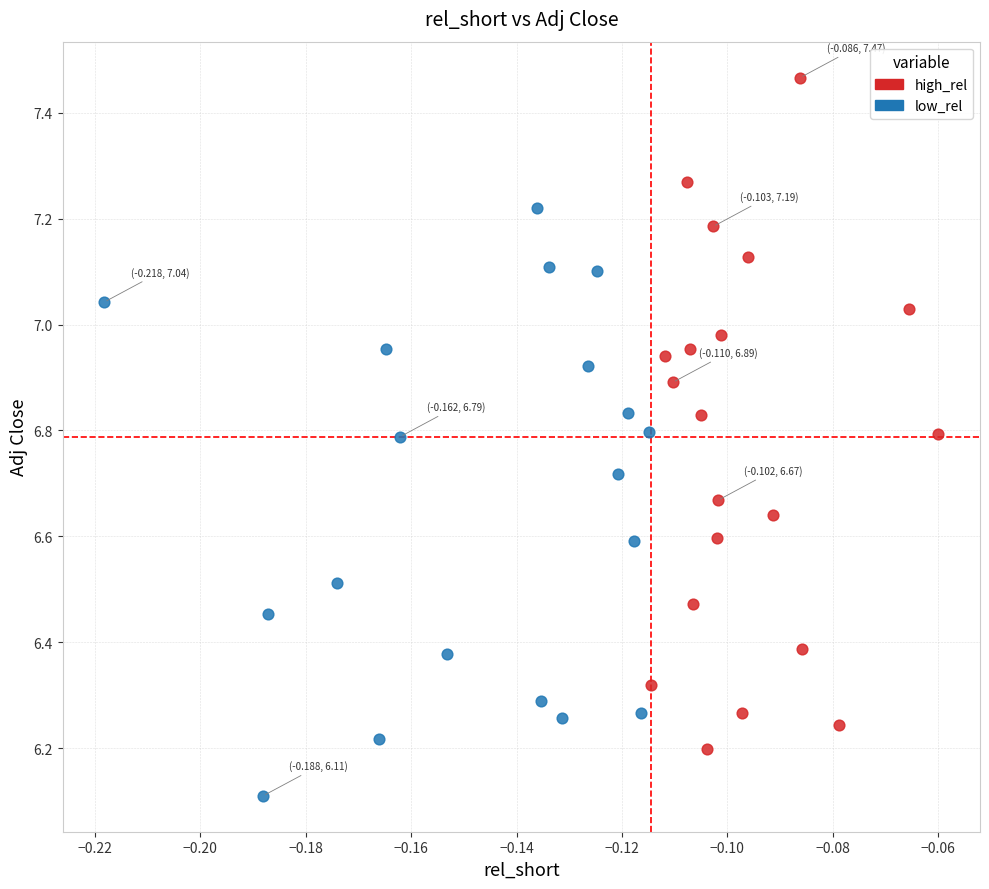

What are all the series names shown in the legend?

high_rel, low_rel